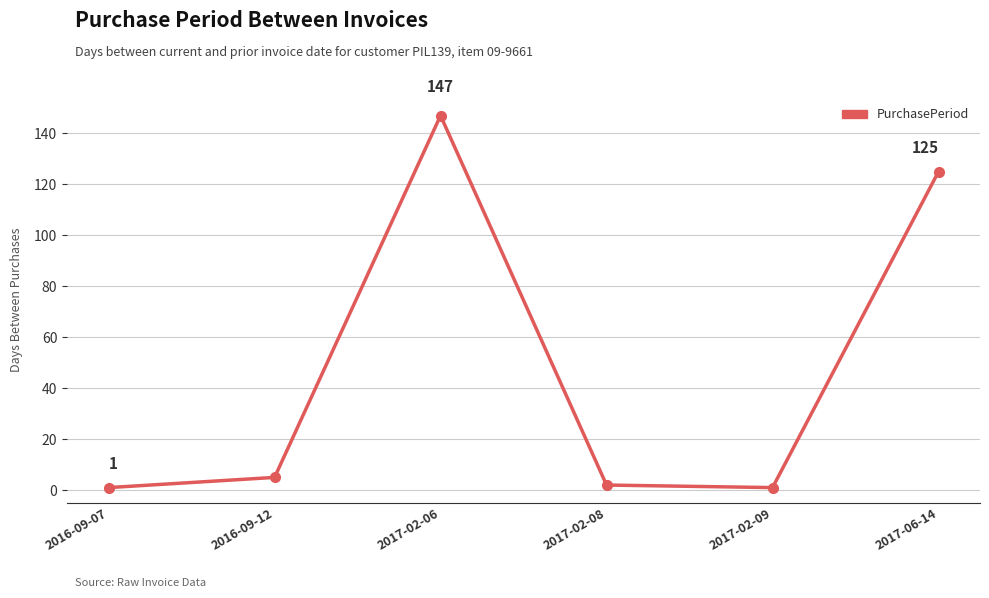

What position from the right is 2016-09-07?

6